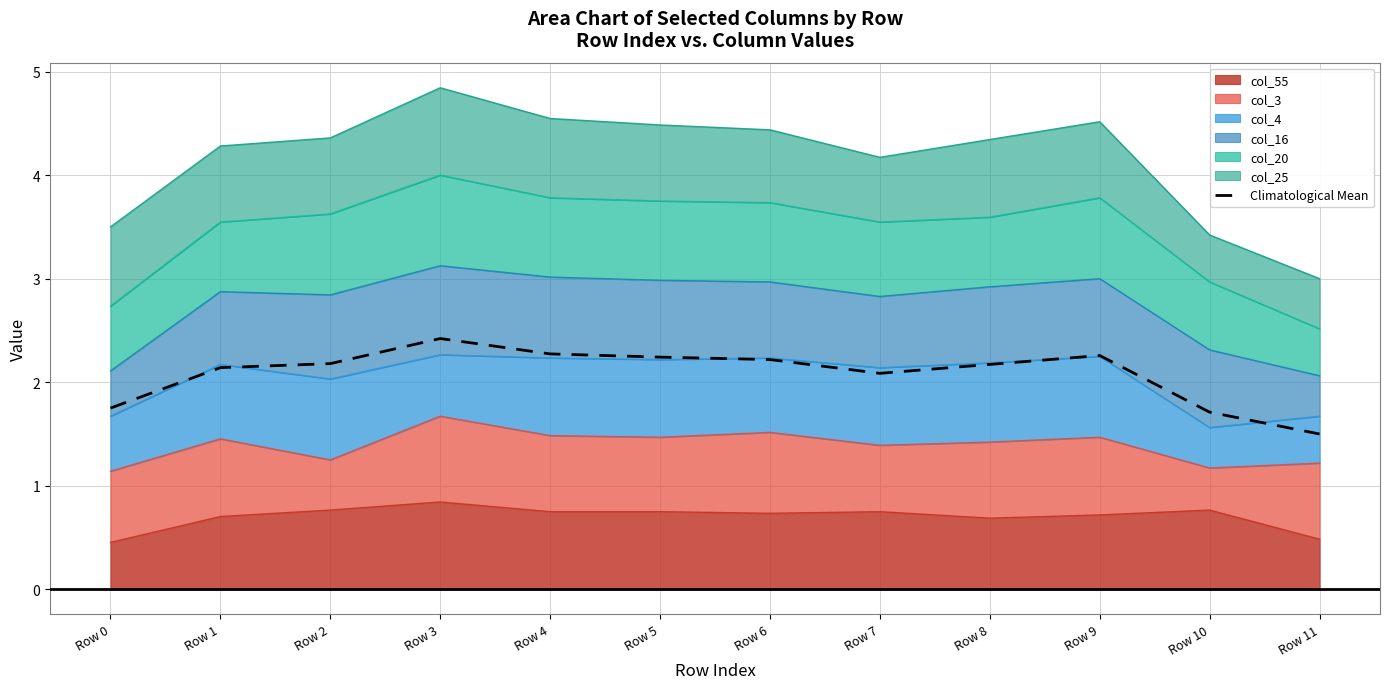

List the labels in order of value, largest first.

Row 3, Row 4, Row 9, Row 5, Row 6, Row 2, Row 8, Row 1, Row 7, Row 0, Row 10, Row 11